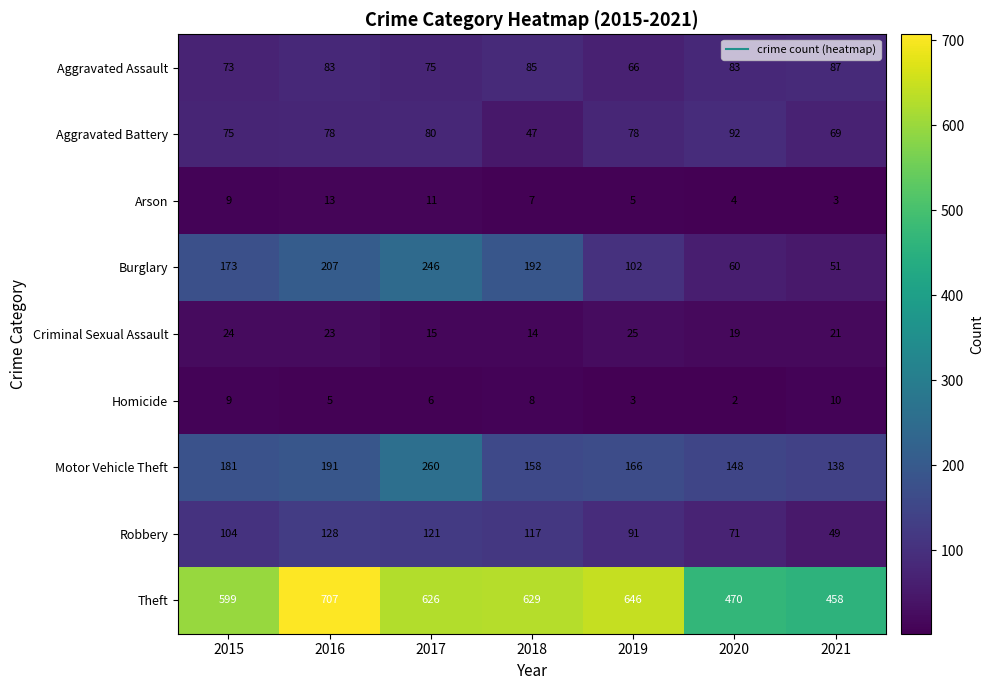

Which category has the highest value in the Burglary series?

2017